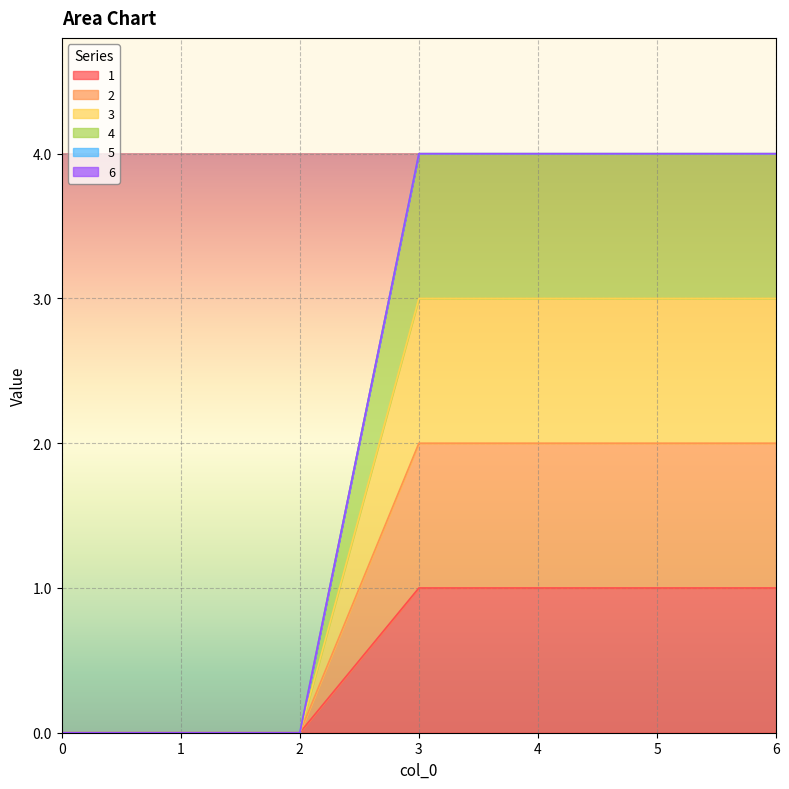

The 1 series shows 1 at 3. True or false?

True